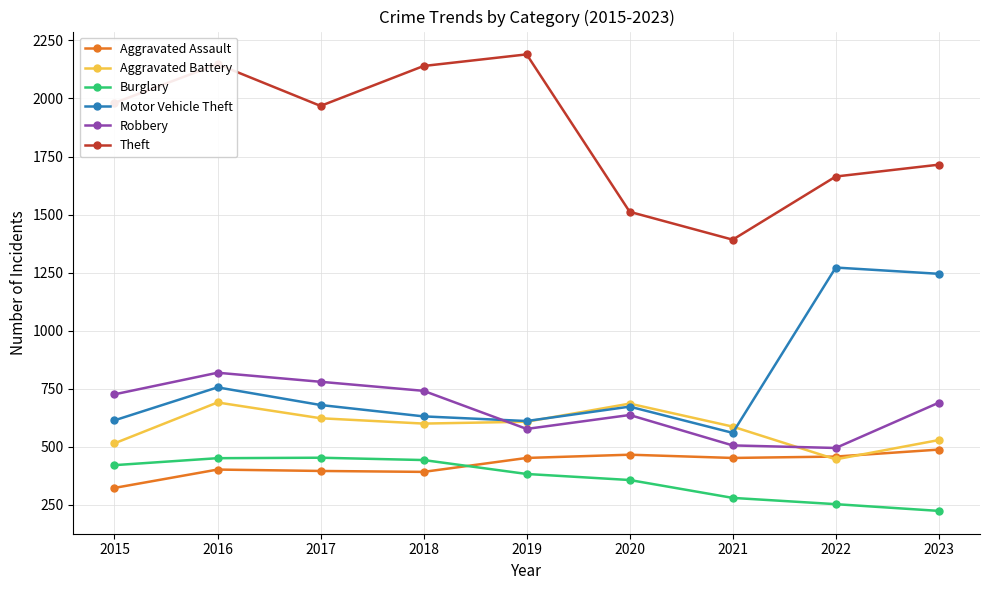

What is the spread (max minus min) of values at 2021?

1112